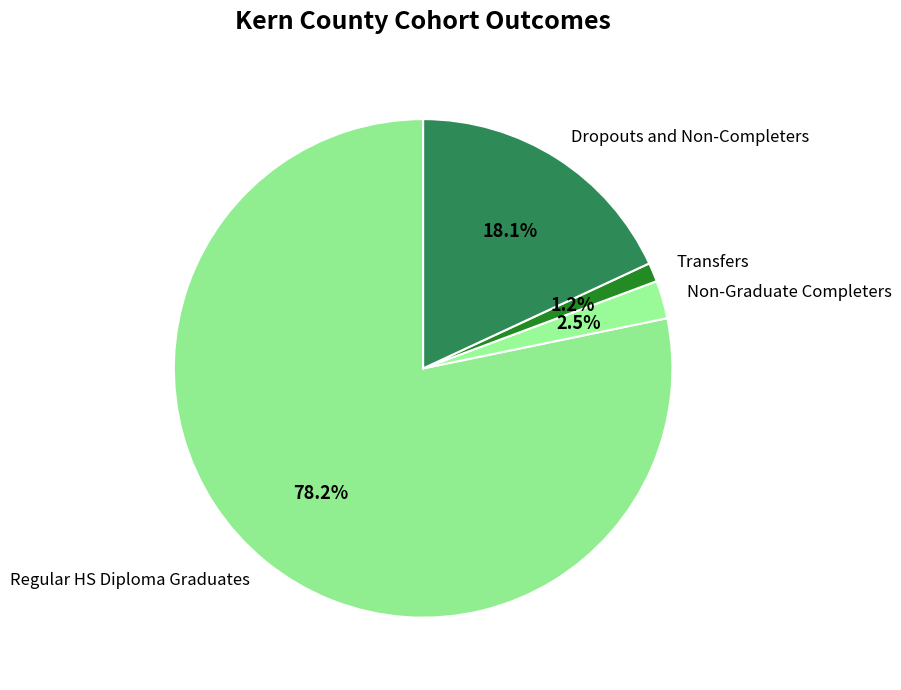

What percentage do Transfers and Non-Graduate Completers together represent?

3.7%